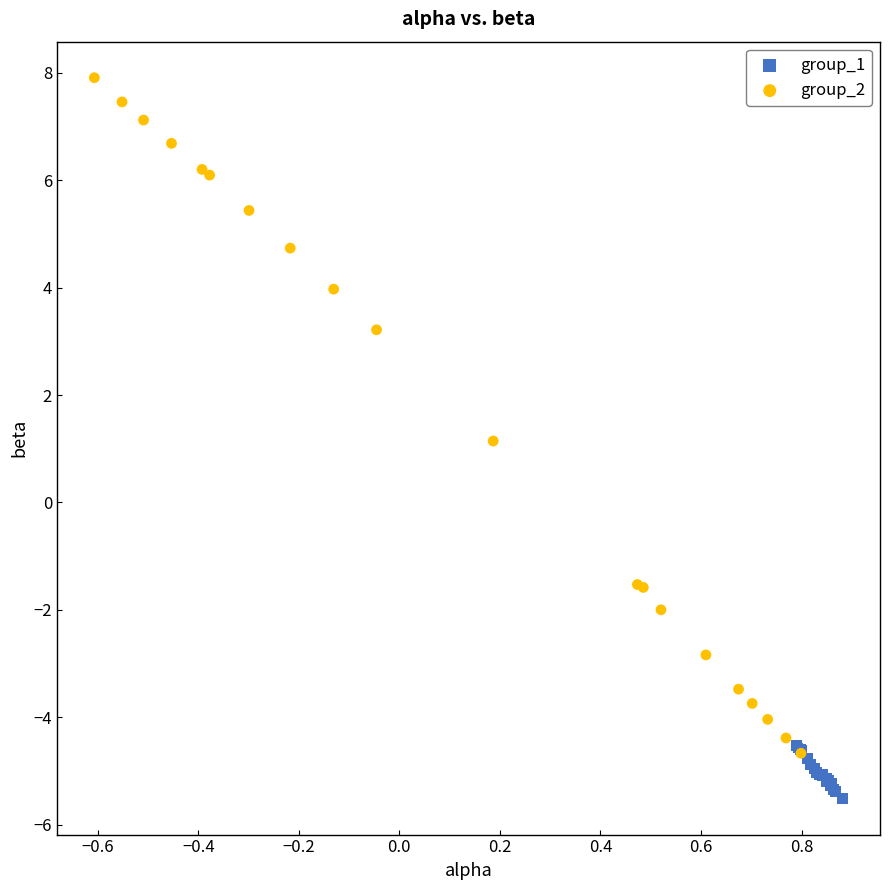

Which series reaches the minimum Y coordinate?

group_1